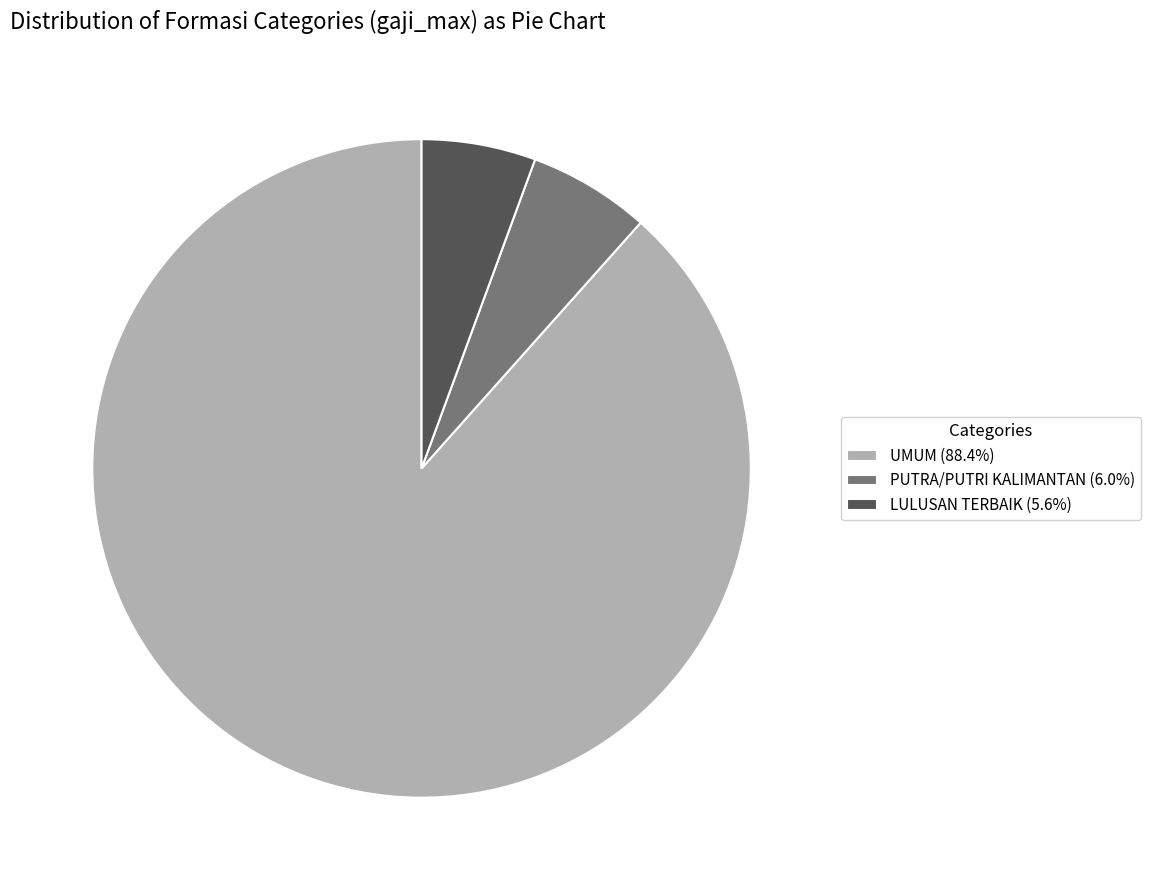

Approximately how many times larger is the value at UMUM (88.4%) compared to LULUSAN TERBAIK (5.6%)?

15.8